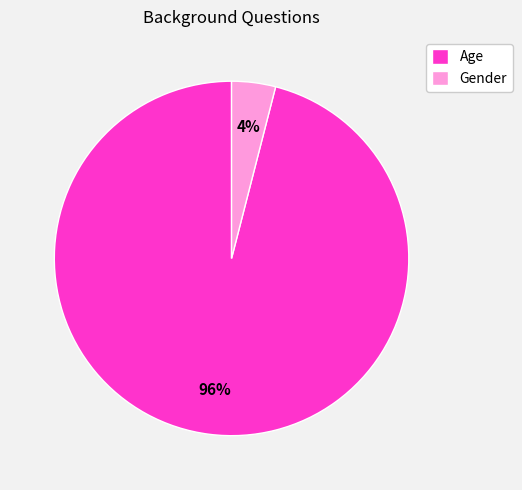

Is there any slice that represents more than half of the pie?

Yes